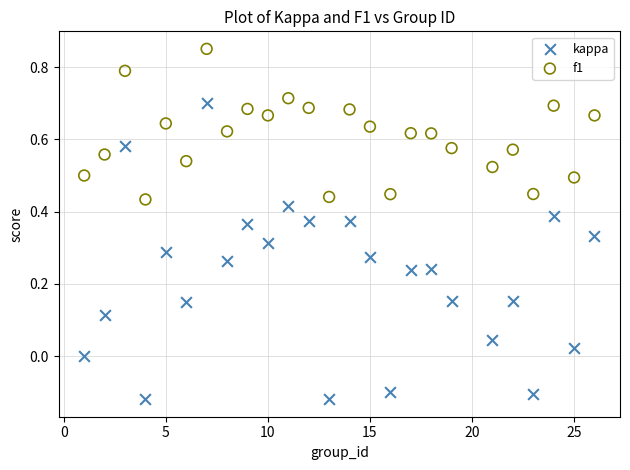

What is the X range (max minus min) for the scatter plot?

25.0